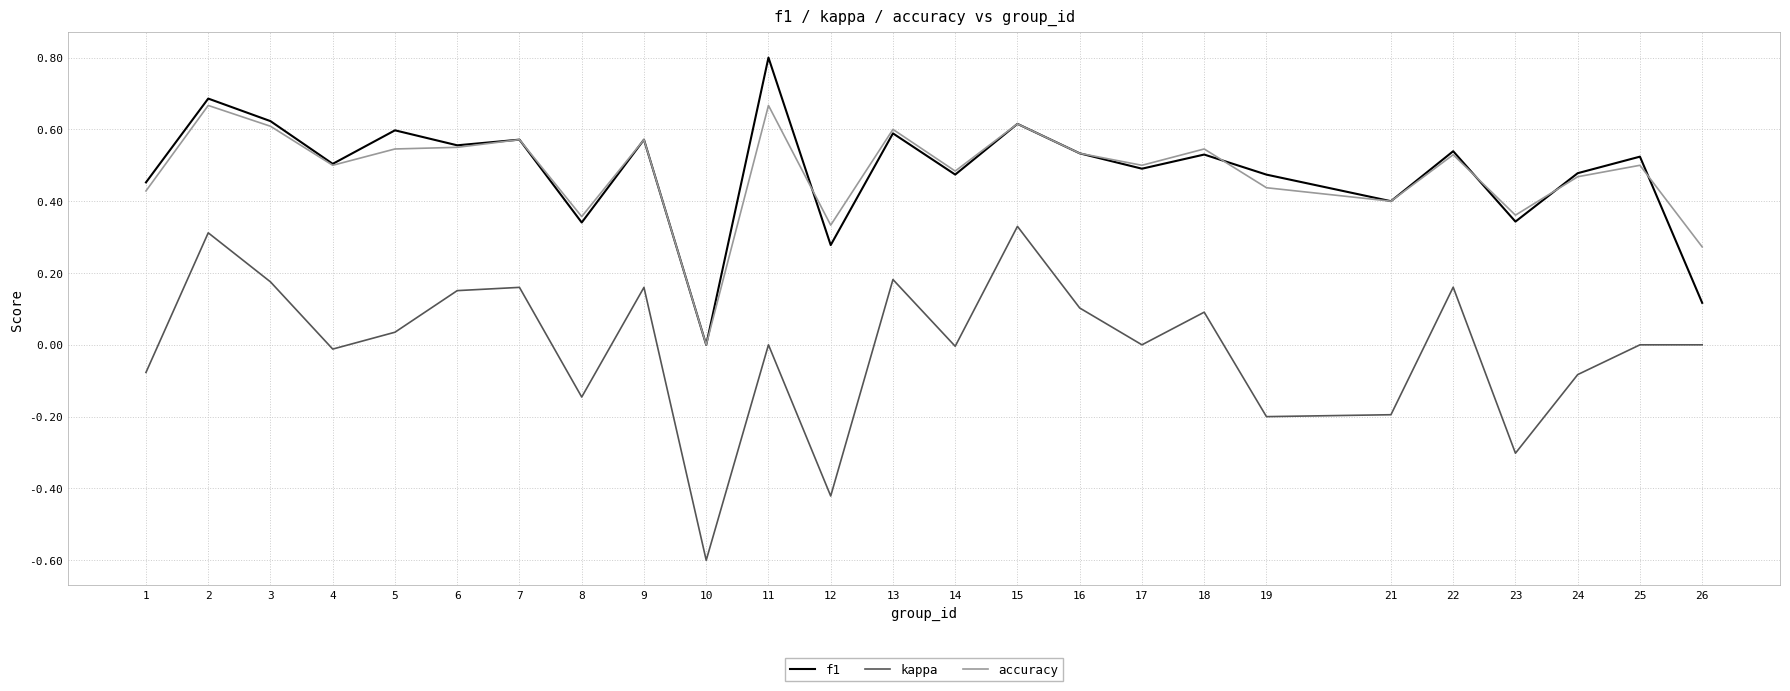

Which series has the widest spread of values?

kappa